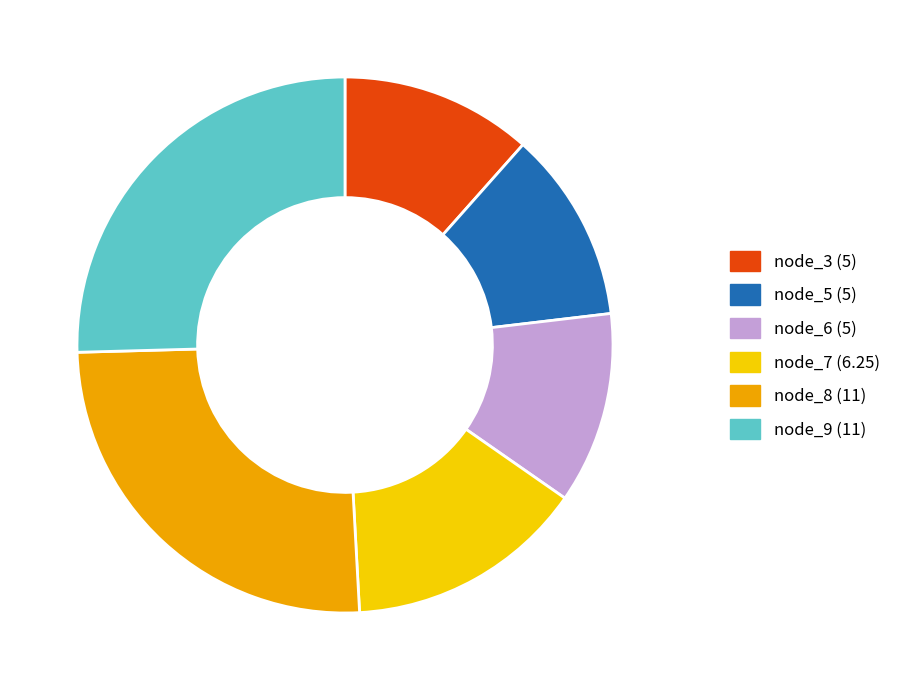

Which has a higher value, node_6 or node_9?

node_9